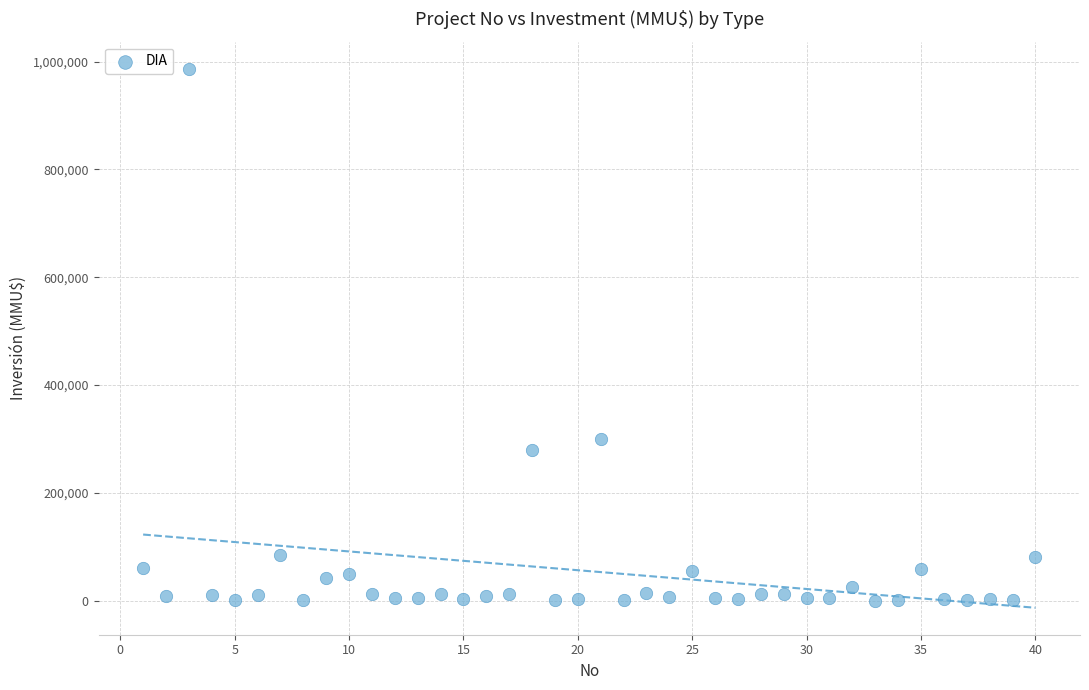

What is the range of X values (max minus min)?

39